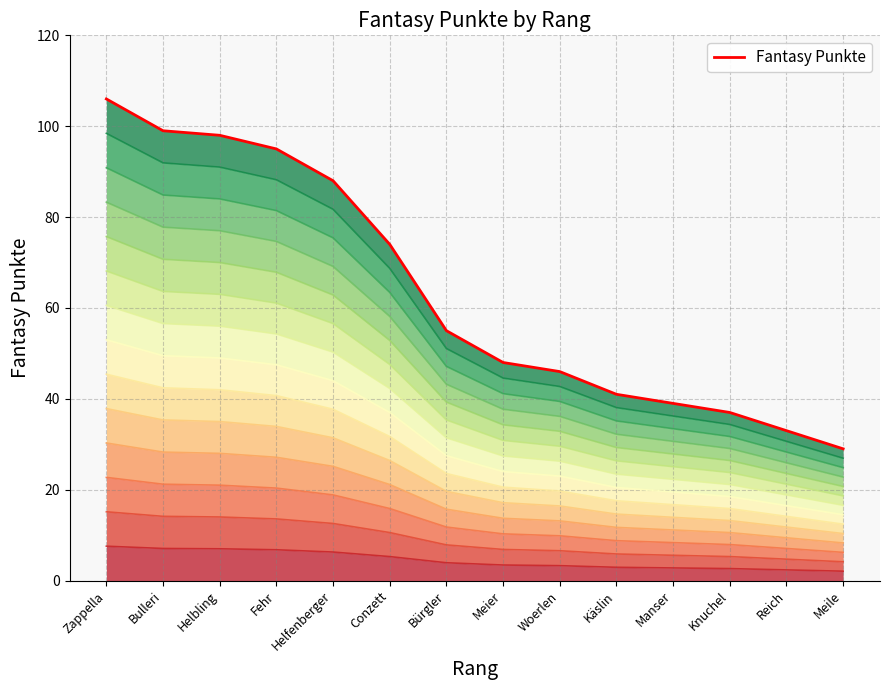

How many data points does each series have?

14